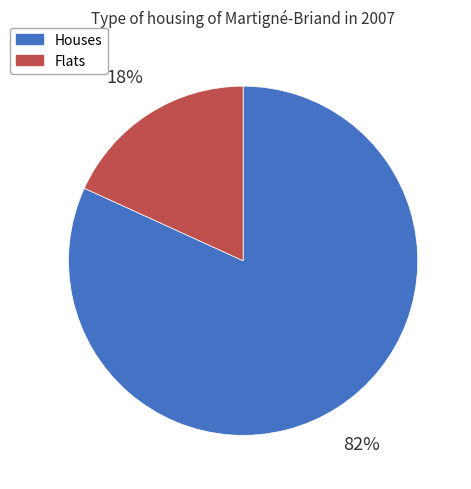

To the nearest percent, what is the difference between the largest and smallest slice percentages?

64%